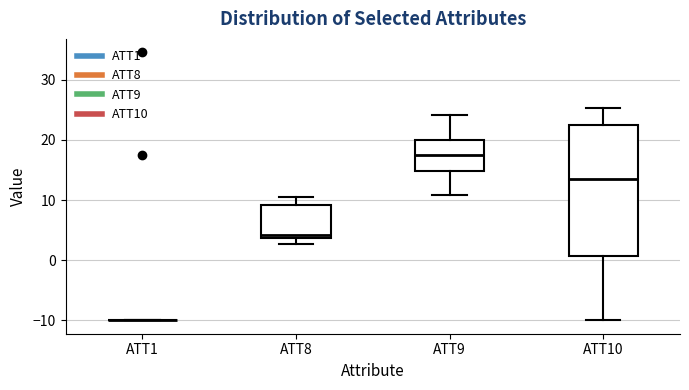

Where does the upper whisker of the box for ATT9 end on the y-axis? The values are not printed on the chart, so give them approximately, as read against the axis.

24